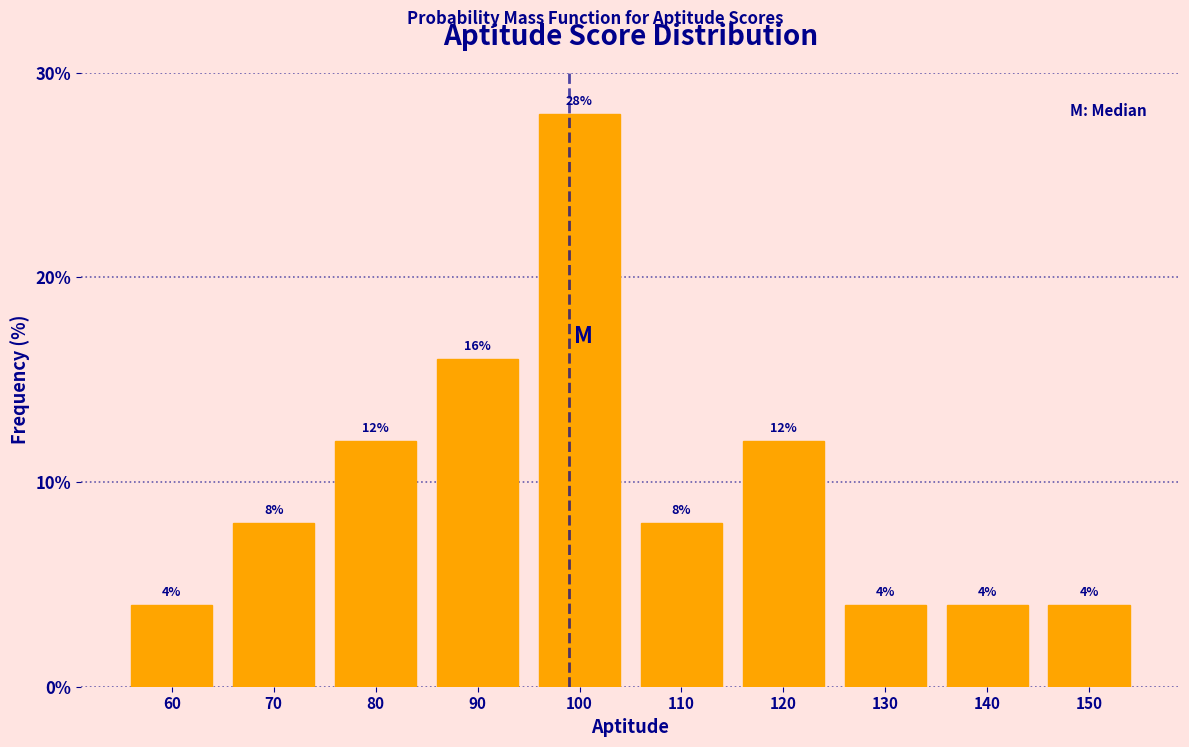

Reading left to right, transcribe all the data shown in this chart.

4.0	8.0	12.0	16.0	28.0	8.0	12.0	4.0	4.0	4.0